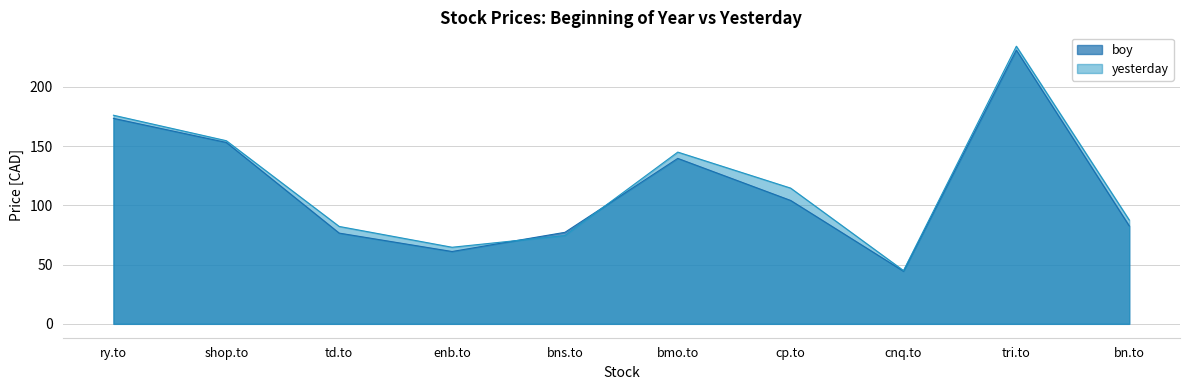

What is the lowest value of the boy series?

44.4